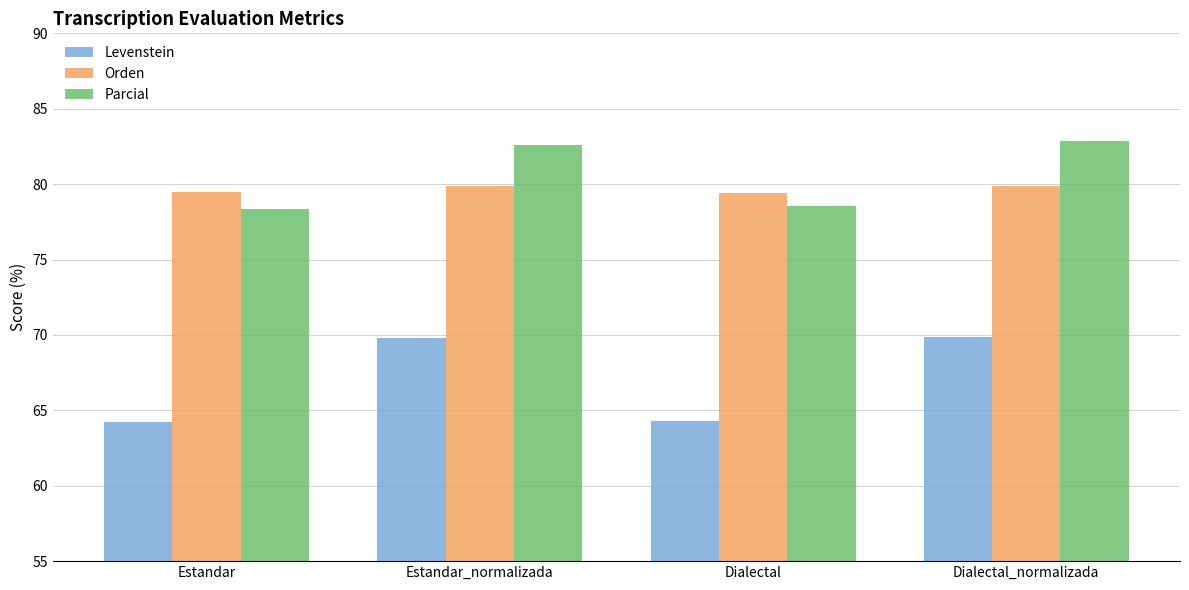

What is the difference between the maximum and minimum values in the Parcial series?

4.5